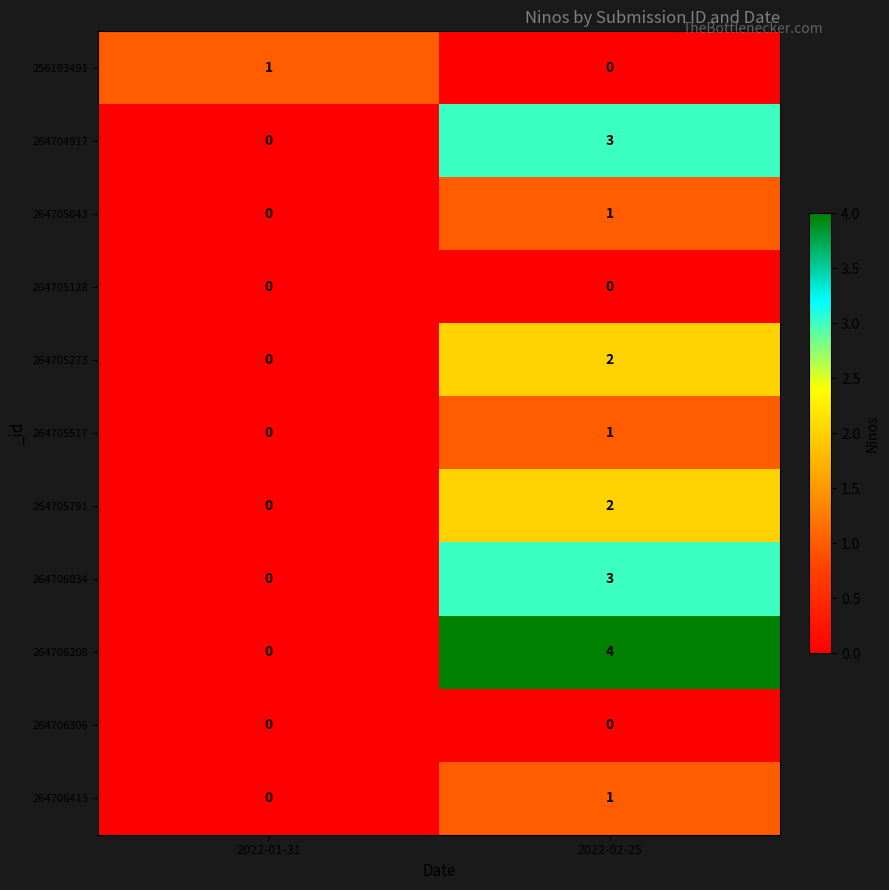

Which series has the widest spread of values?

264706208